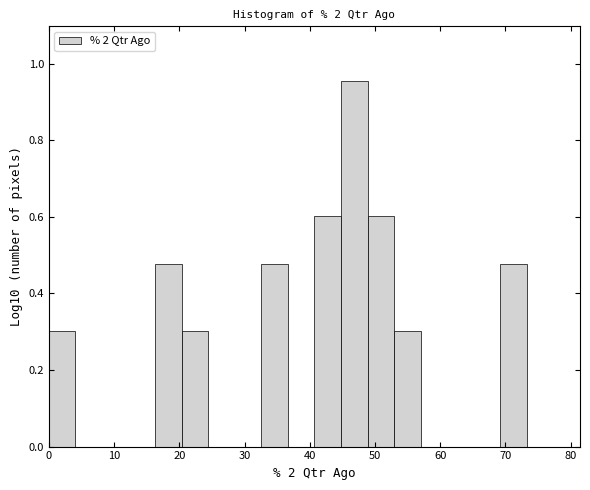

Reading left to right, list every bar in this chart as the range it spans on the x-axis followed by its height. Neither the bar edges nor the heights are printed on the chart, so give them approximately, as read against the axes.

0 to 4: 0.30
4 to 8: 0
8 to 12: 0
12 to 16: 0
16 to 20: 0.48
20 to 24: 0.30
24 to 29: 0
29 to 33: 0
33 to 37: 0.48
37 to 41: 0
41 to 45: 0.60
45 to 49: 0.96
49 to 53: 0.60
53 to 57: 0.30
57 to 61: 0
61 to 65: 0
65 to 69: 0
69 to 73: 0.48
73 to 77: 0
77 to 81: 0